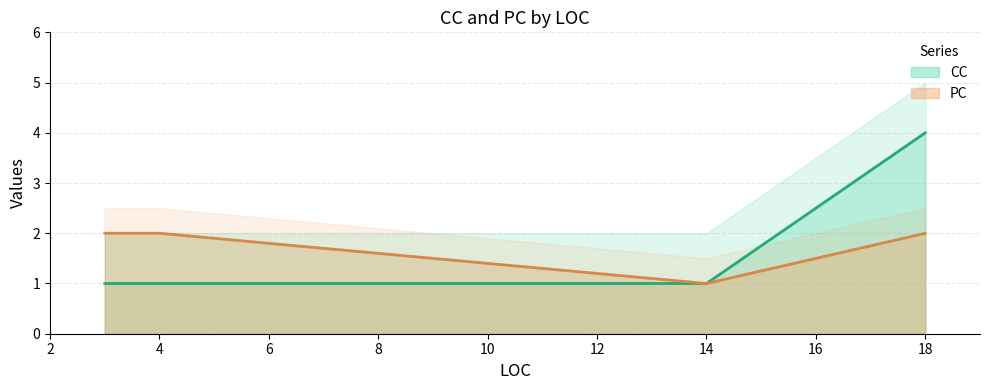

At which label does PC reach its minimum?

14